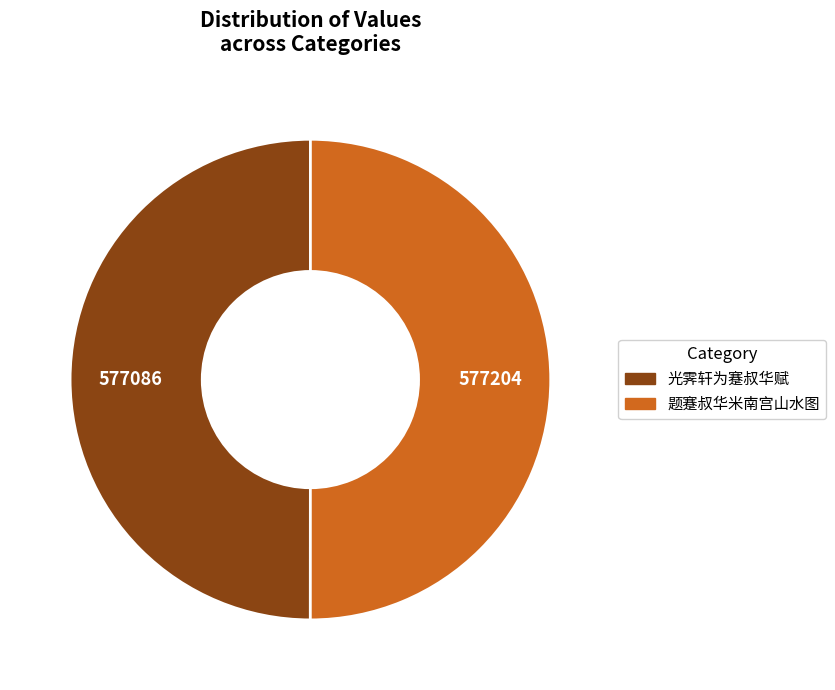

Is it true that 光霁轩为蹇叔华赋 is 40% of the pie?

False